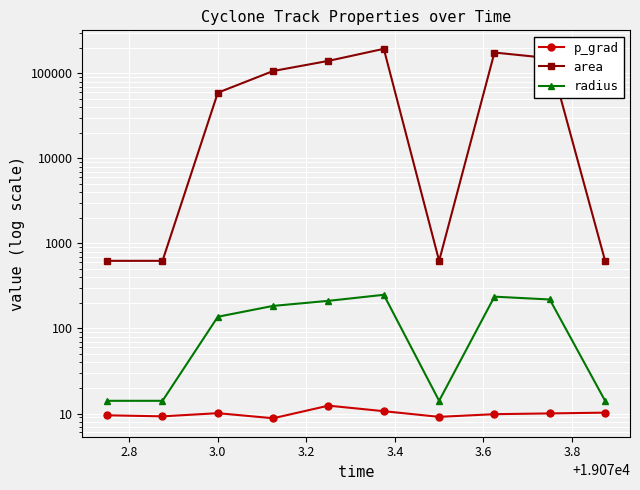

How many lines are shown in the chart?

3